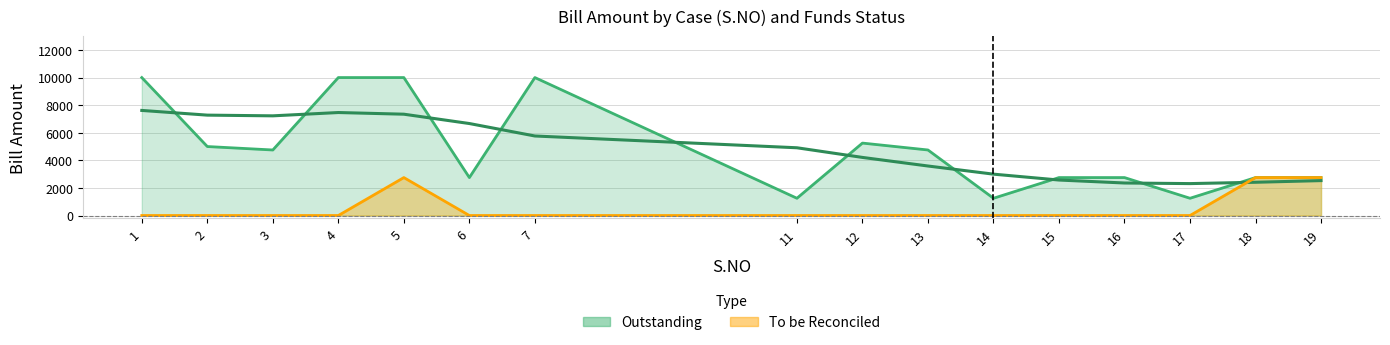

Between 2 and 12, which series saw the biggest shift?

Outstanding